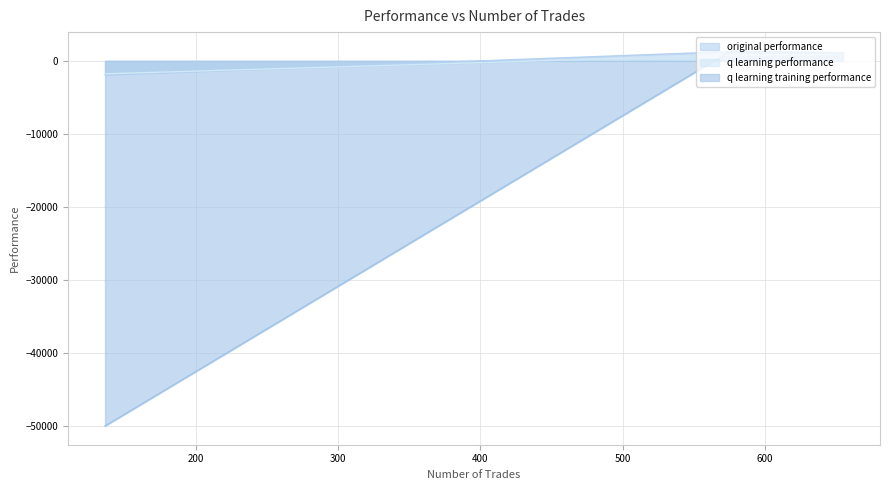

What is the highest value of the original performance series?

1267.1